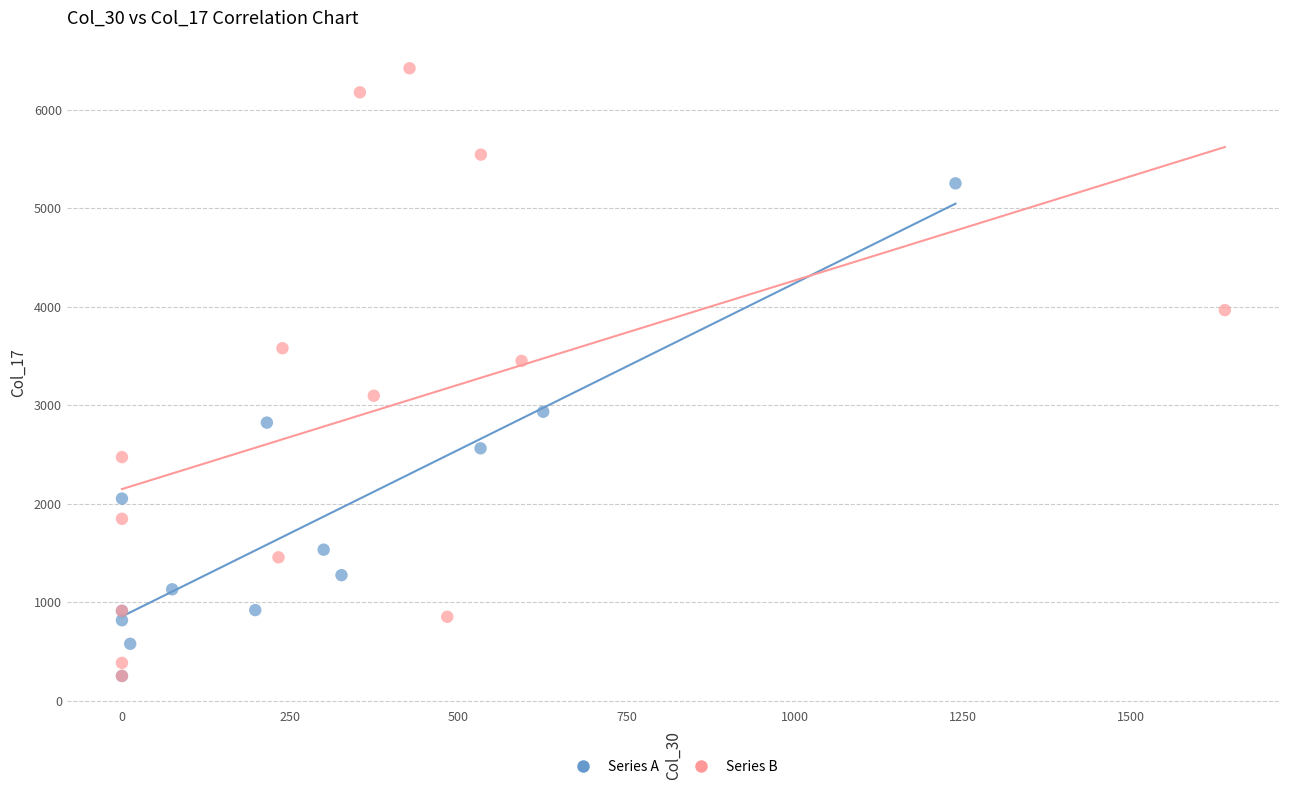

Which series has the largest Y range (max minus min)?

Series B